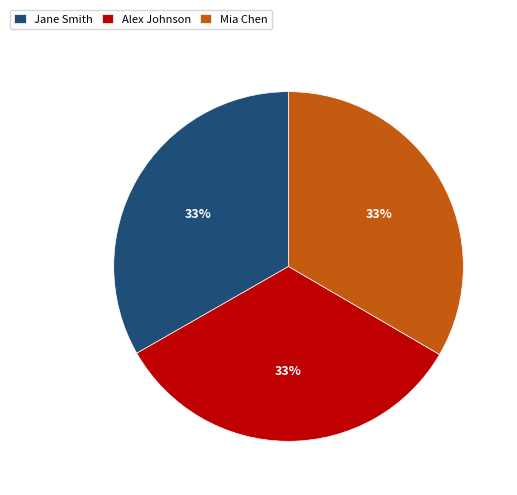

What percentage is the Jane Smith slice, to the nearest percent?

33%